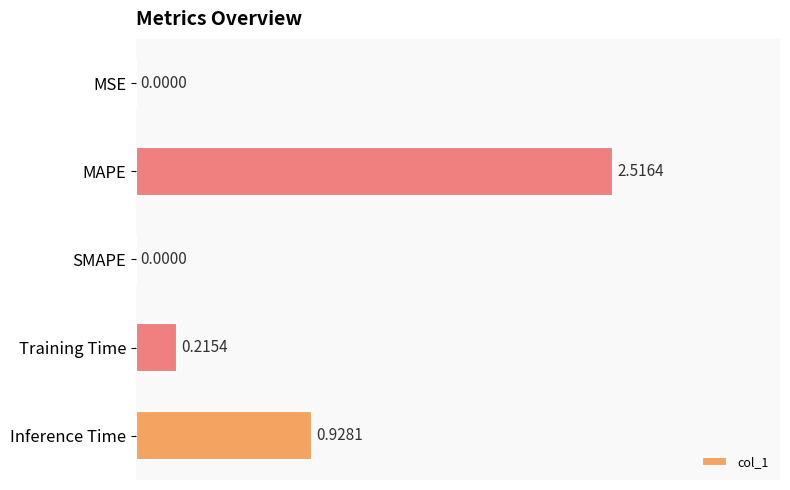

What is the sum of all values?

3.7